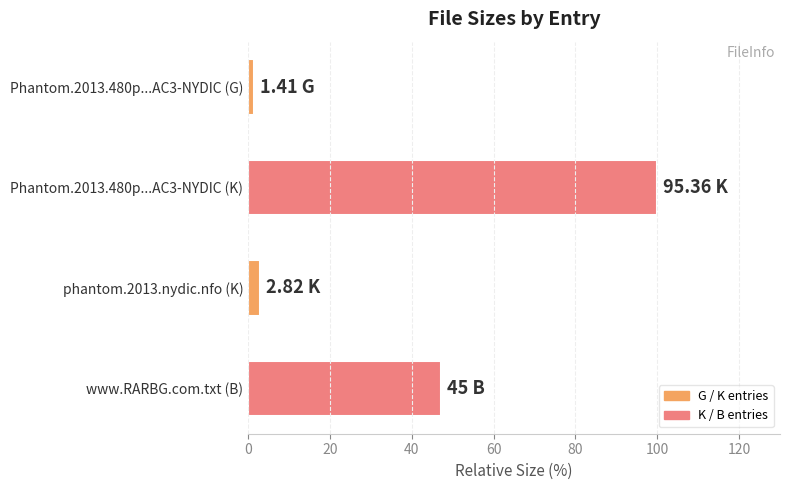

Where is the data nearest to the value 50?

www.RARBG.com.txt (B)